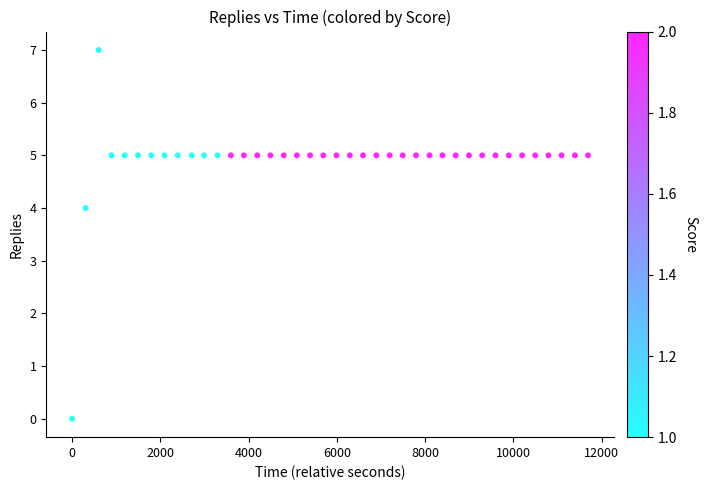

What Y value in the scatter plot is closest to 3?

4